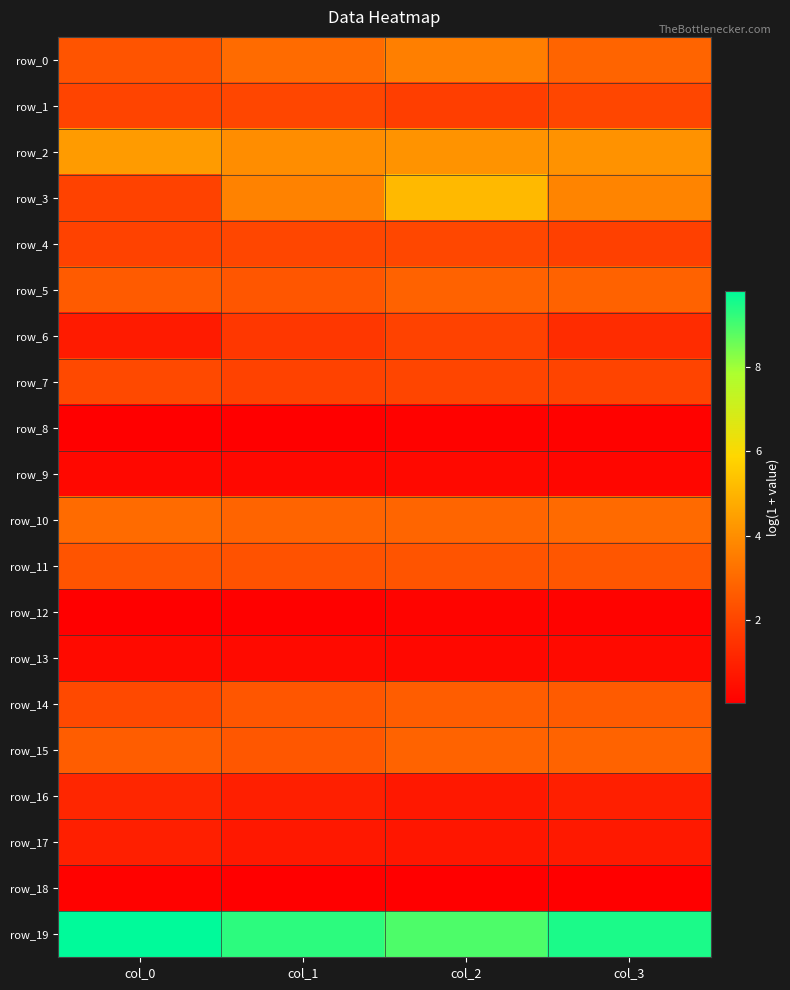

What is the spread (max minus min) of values at col_1?

9.2